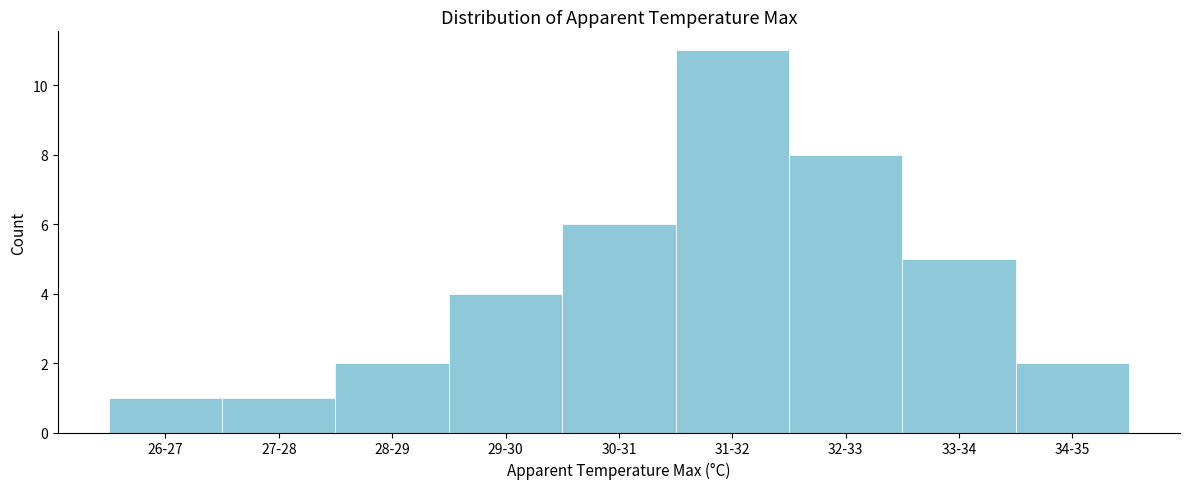

Reading right to left, extract all data points from this chart.

34-35=2	33-34=5	32-33=8	31-32=11	30-31=6	29-30=4	28-29=2	27-28=1	26-27=1